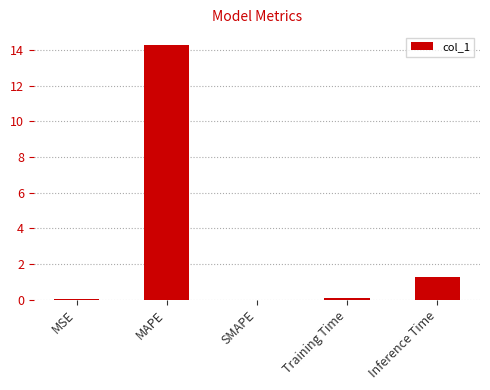

At which category does the chart reach its peak across all series?

MAPE